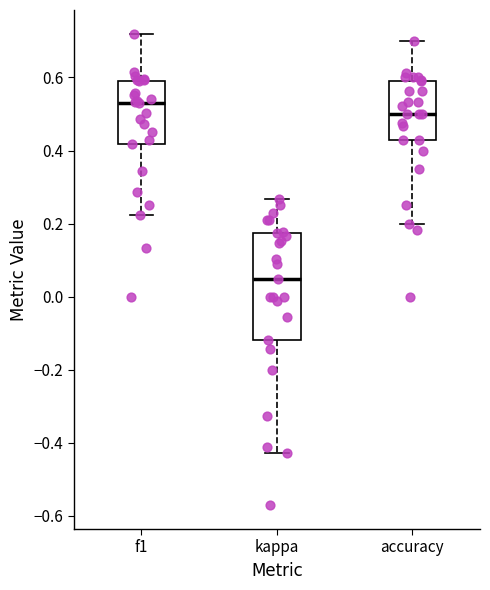

Where does the upper whisker of the box for accuracy end on the y-axis? The values are not printed on the chart, so give them approximately, as read against the axis.

0.70